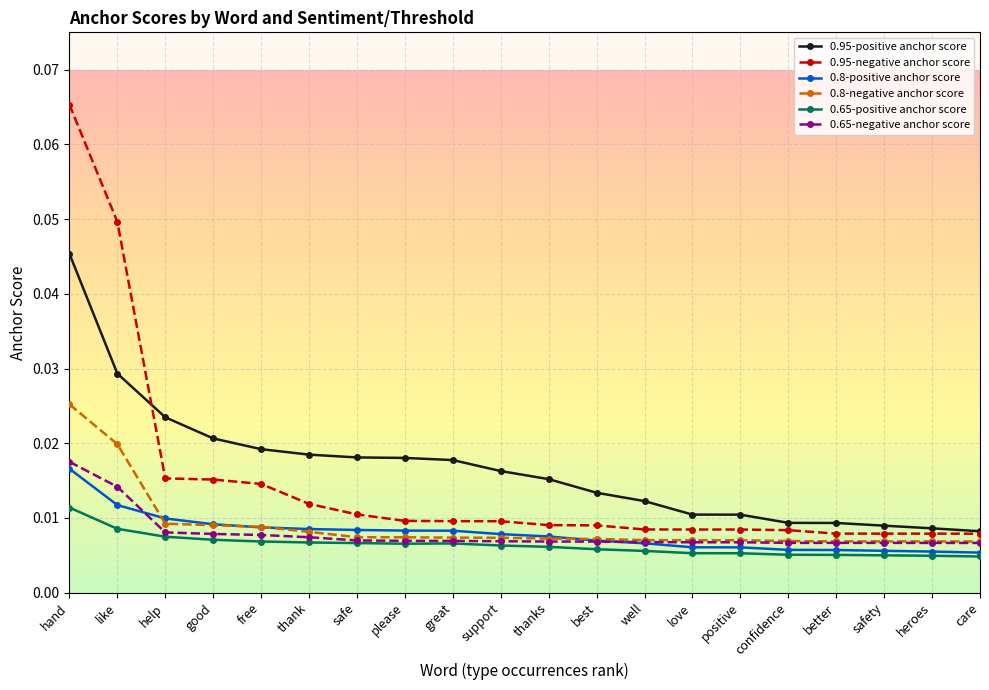

Is this an area chart (filled region under the line)?

No